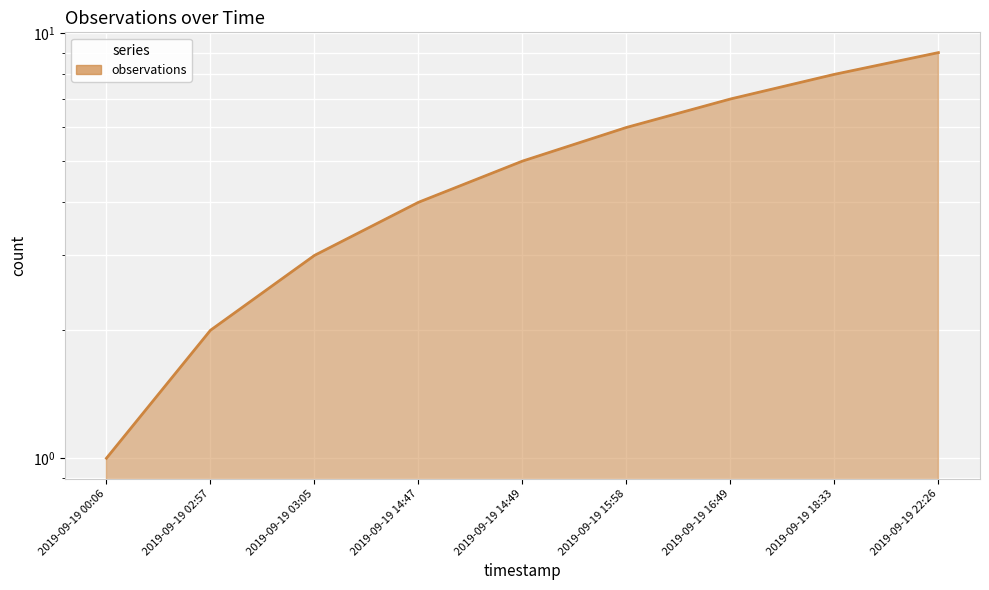

Is it true that the value at 2019-09-19 15:58 is 2?

False